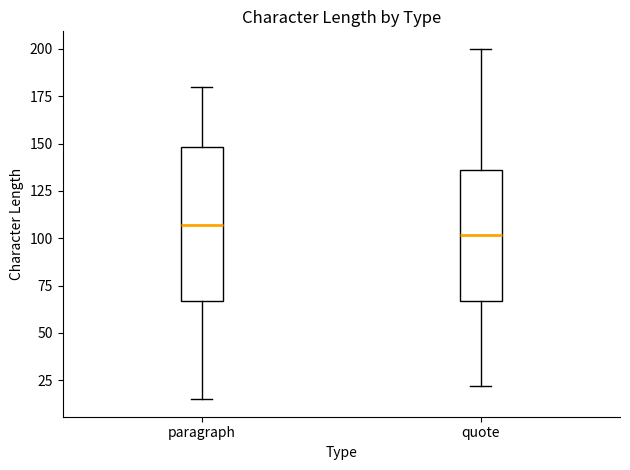

Where does the lower whisker of the box for quote end on the y-axis? The values are not printed on the chart, so give them approximately, as read against the axis.

20